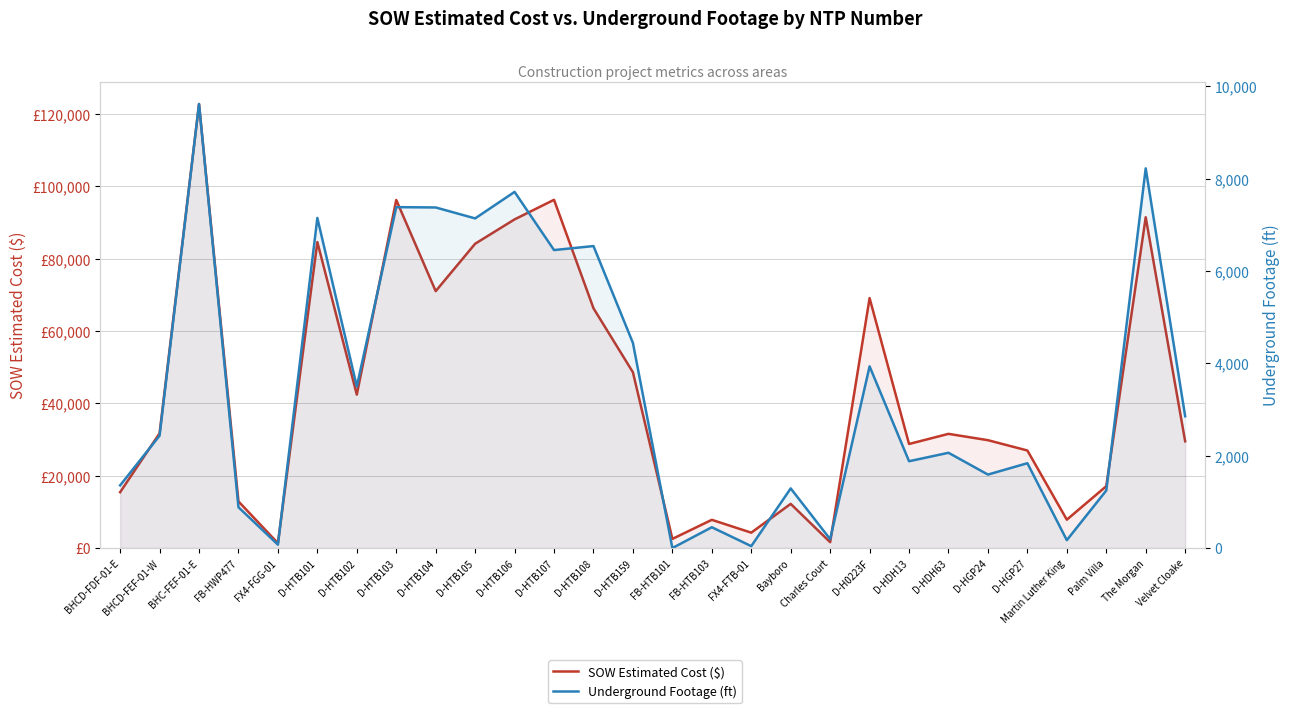

True or false: Underground Footage (ft) and SOW Estimated Cost ($) cross at least once.

False